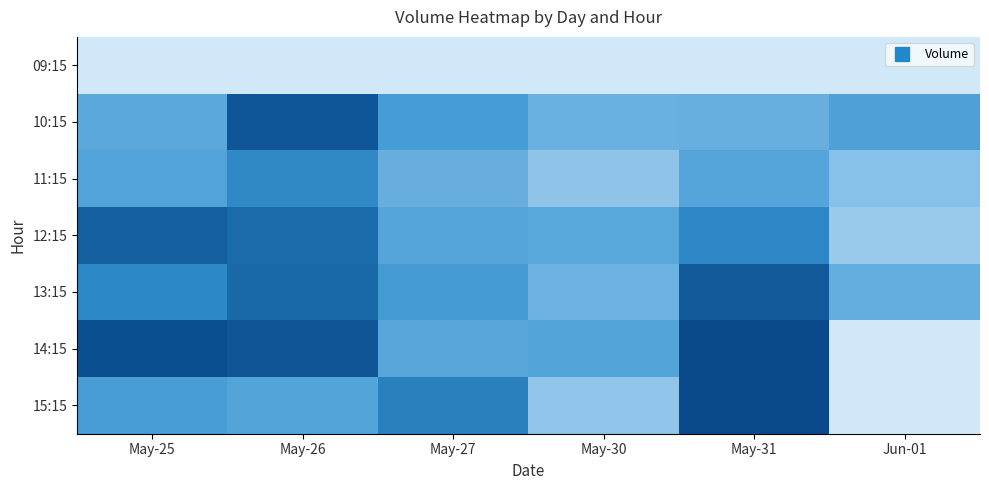

Reading left to right, transcribe all the data shown in this chart.

09:15: May-25=0	May-26=0	May-27=0	May-30=0	May-31=0	Jun-01=0
10:15: May-25=65007	May-26=162166	May-27=72104	May-30=57272	May-31=63580	Jun-01=83108
11:15: May-25=73890	May-26=108222	May-27=57407	May-30=35519	May-31=82049	Jun-01=38604
12:15: May-25=153387	May-26=128303	May-27=69944	May-30=62609	May-31=114719	Jun-01=27708
13:15: May-25=104538	May-26=122646	May-27=72104	May-30=47097	May-31=146112	Jun-01=63004
14:15: May-25=144207	May-26=142112	May-27=70468	May-30=81576	May-31=1097266	Jun-01=0
15:15: May-25=82172	May-26=72685	May-27=131450	May-30=35400	May-31=951216	Jun-01=0